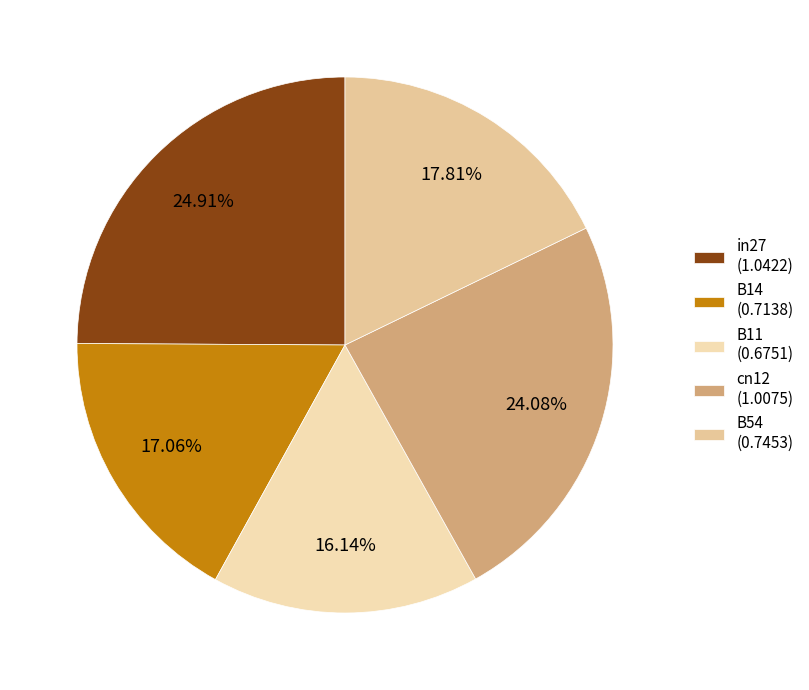

Does B54 account for over 50% of the chart?

No